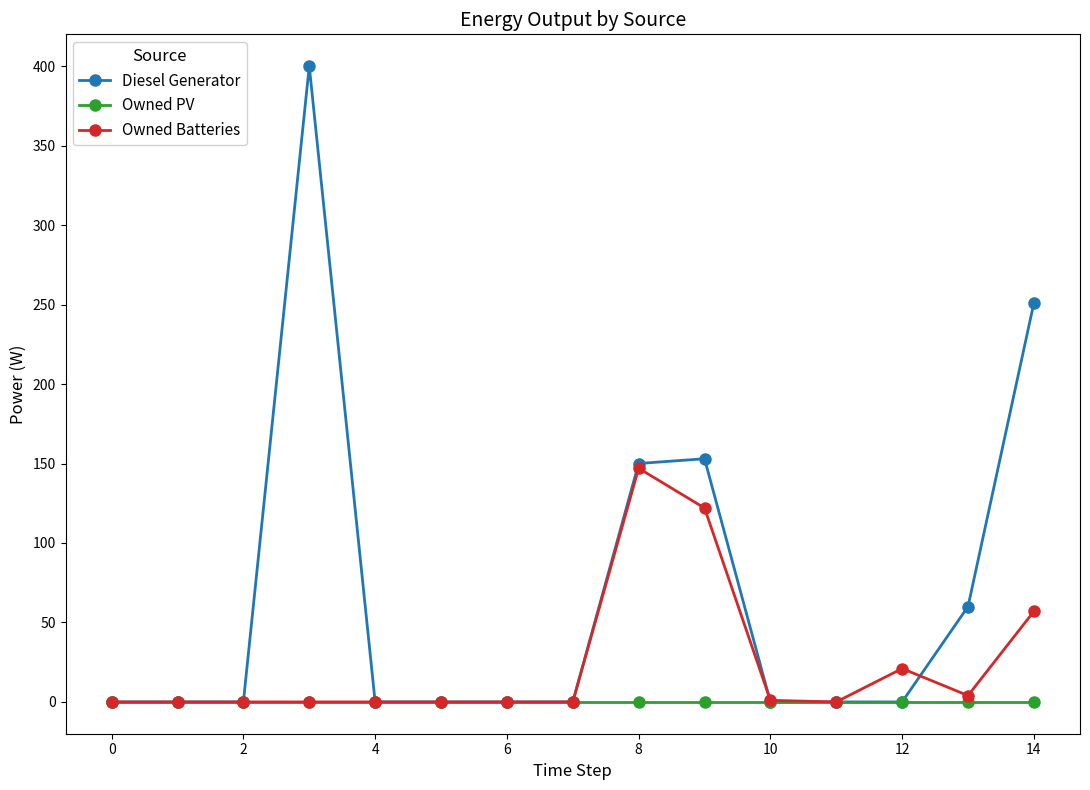

Which series has the widest spread of values?

Diesel Generator